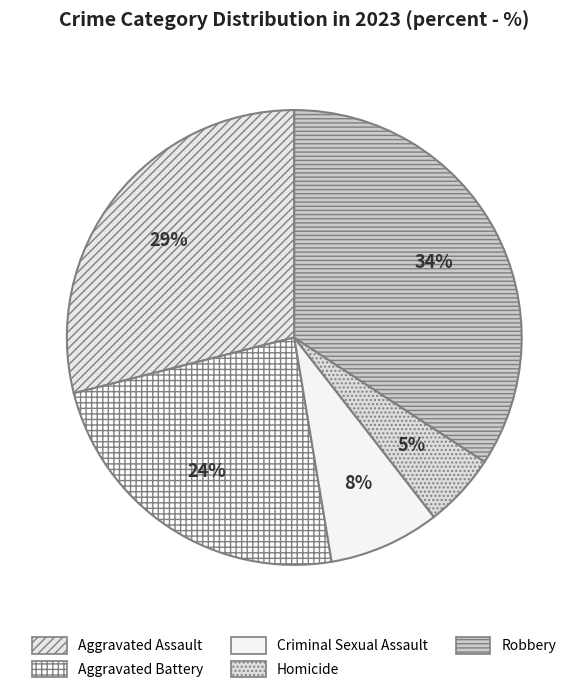

What percentage do Homicide and Robbery together represent?

39.5%